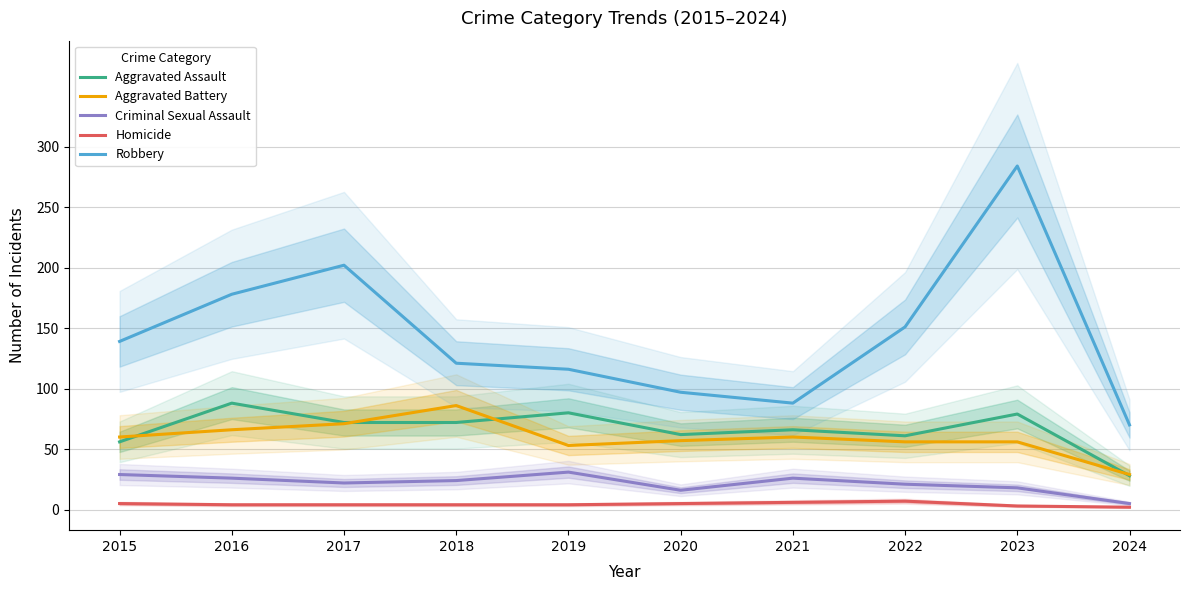

What is the difference between the second highest and minimum values in the Aggravated Assault series?

52